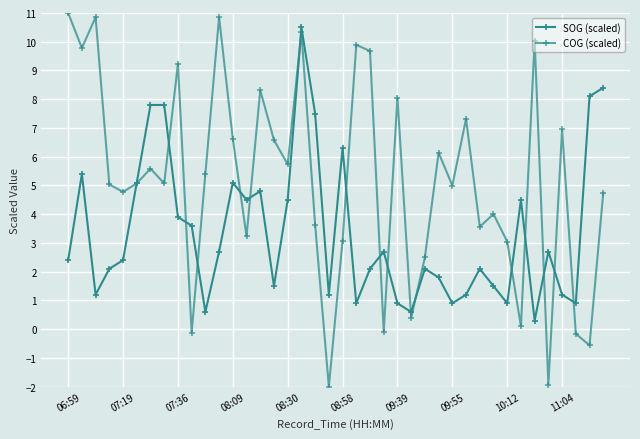

How many series are shown in this chart?

2